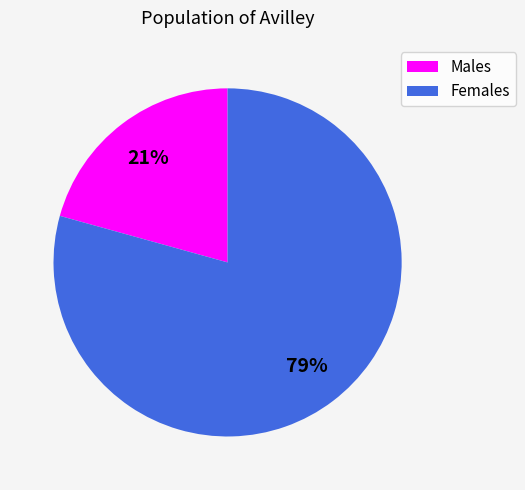

Count the number of slices in the pie.

2